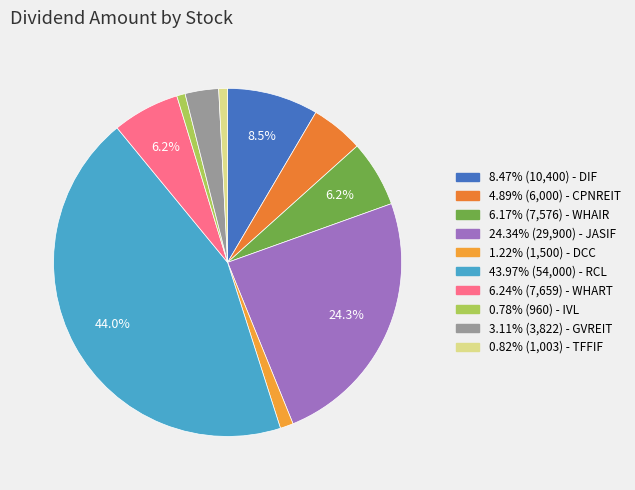

Is there a majority slice in this chart?

No